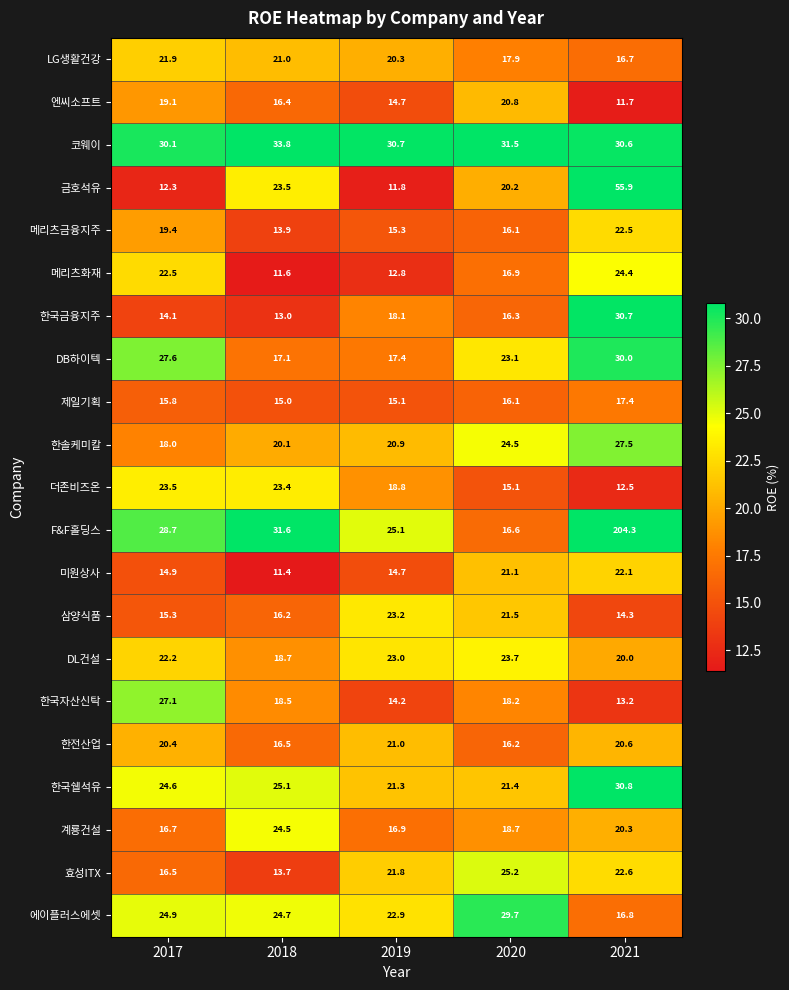

What is the sum of the 메리츠화재 values at 2021 and 2017?

46.9